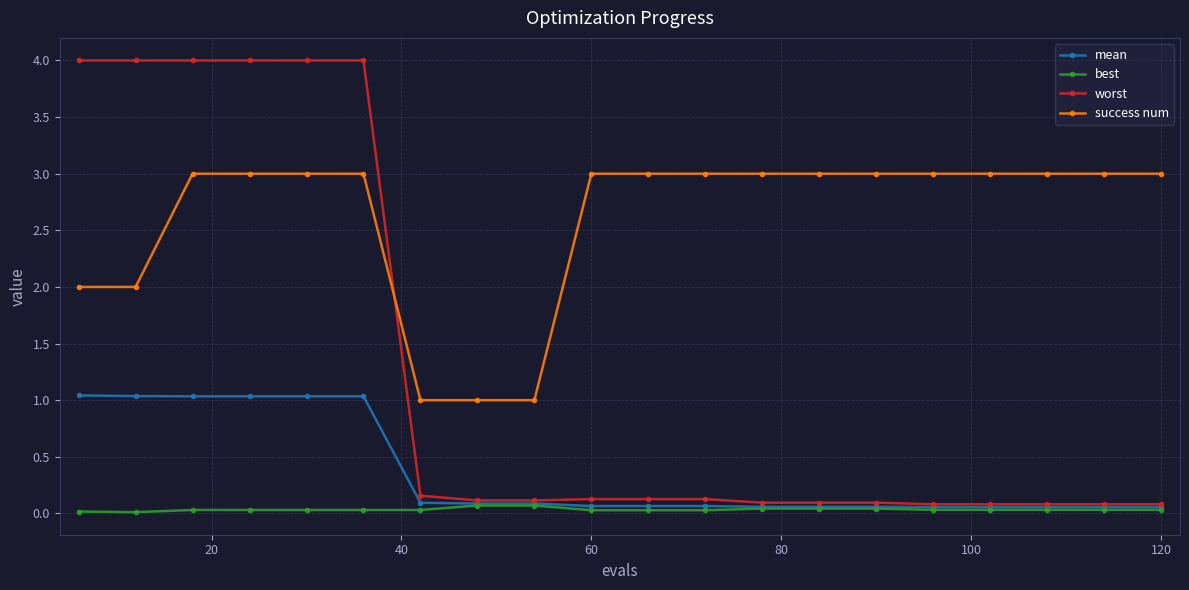

What is the sum of all mean values?

7.1